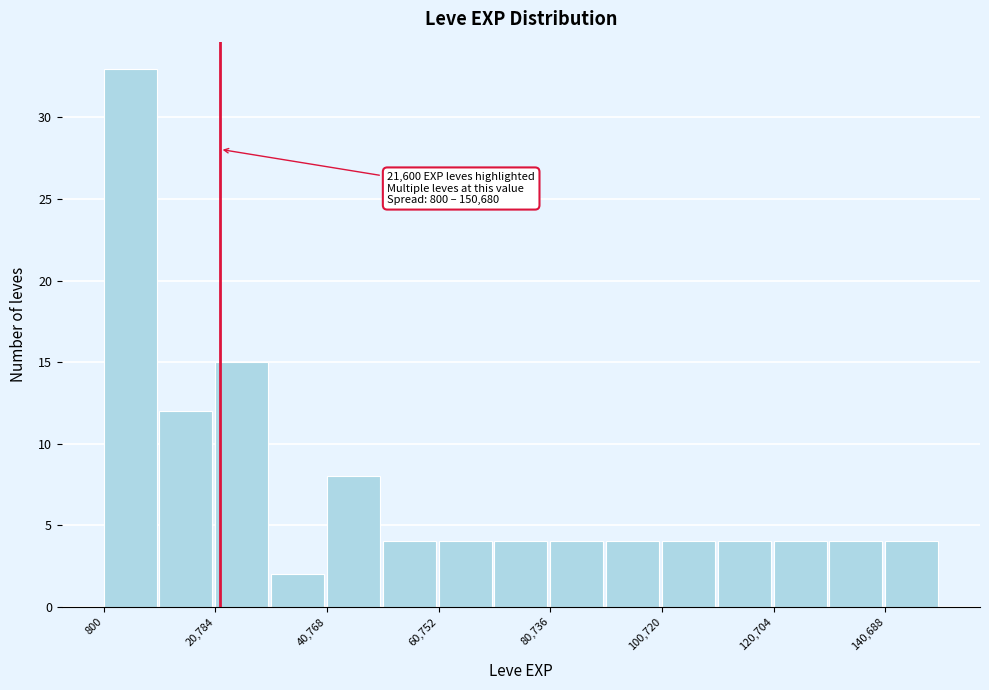

Over which range of the x-axis is the bar tallest?

0 to 10000